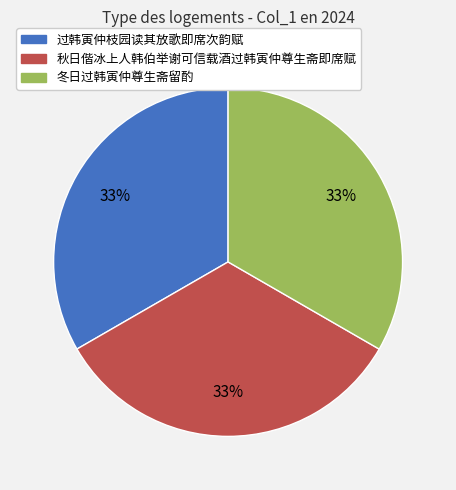

Combined, do 冬日过韩寅仲尊生斋留酌 and 秋日偕冰上人韩伯举谢可信载酒过韩寅仲尊生斋即席赋 account for over 50%?

Yes